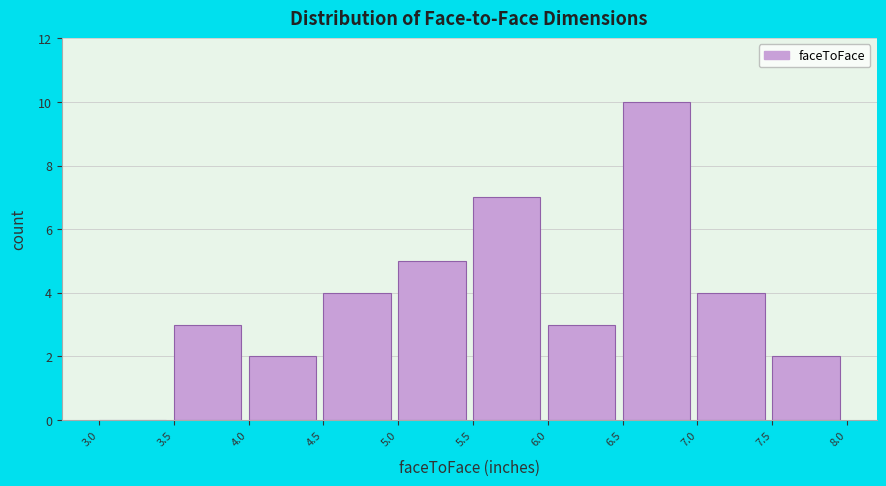

Reading left to right, list every bar in this chart as the range it spans on the x-axis followed by its height. The values are not printed on the chart, so give them approximately, as read against the axis.

3.0 to 3.5: 0
3.5 to 4.0: 3
4.0 to 4.5: 2
4.5 to 5.0: 4
5.0 to 5.5: 5
5.5 to 6.0: 7
6.0 to 6.5: 3
6.5 to 7.0: 10
7.0 to 7.5: 4
7.5 to 8.0: 2